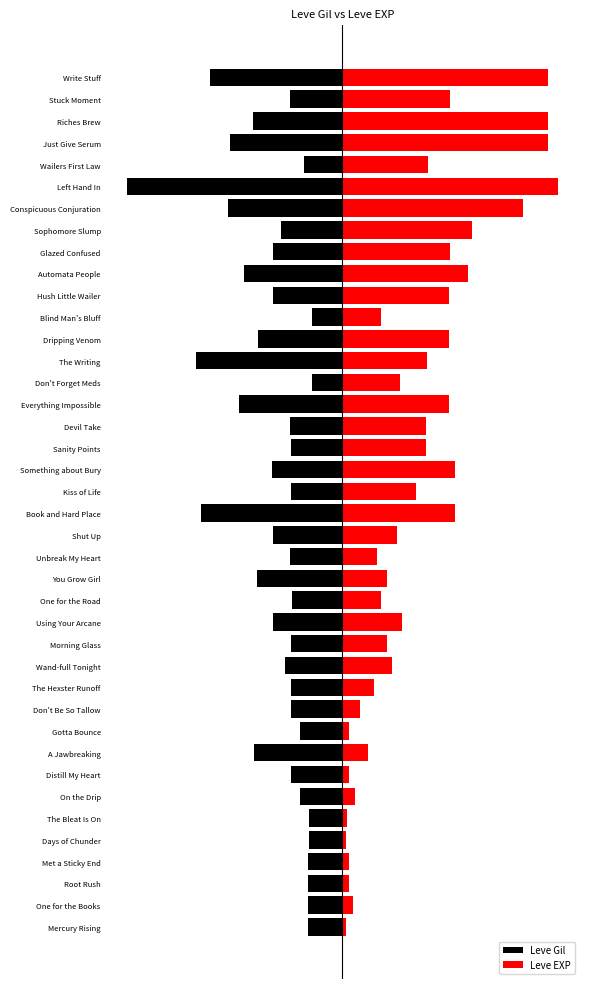

What is the difference between the highest and lowest values at 11?

272.0